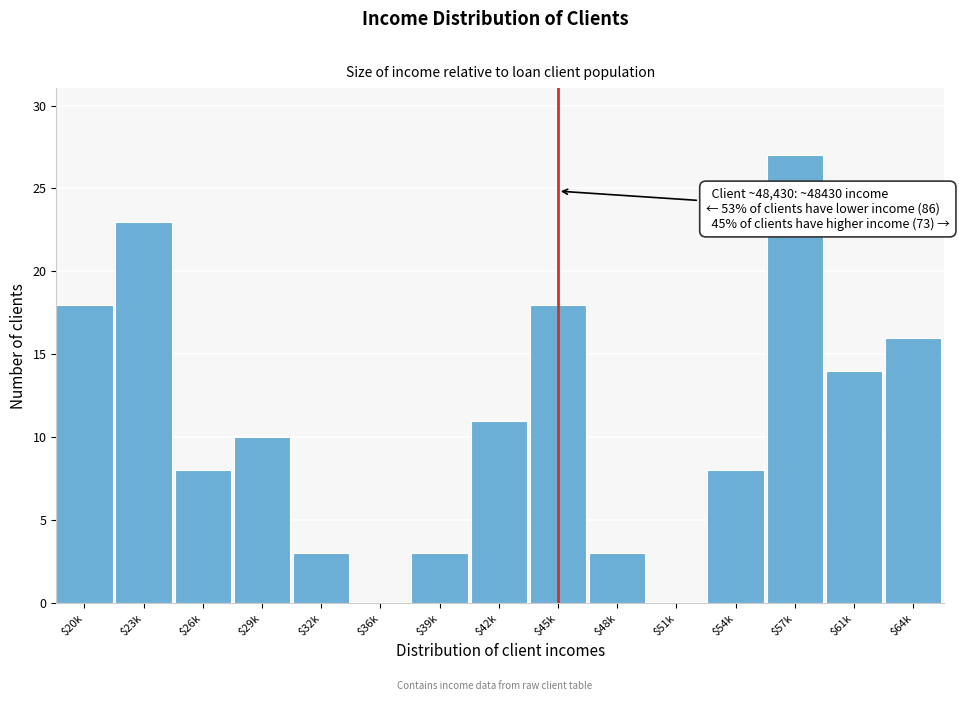

Which label corresponds to the largest value in the chart?

$57k